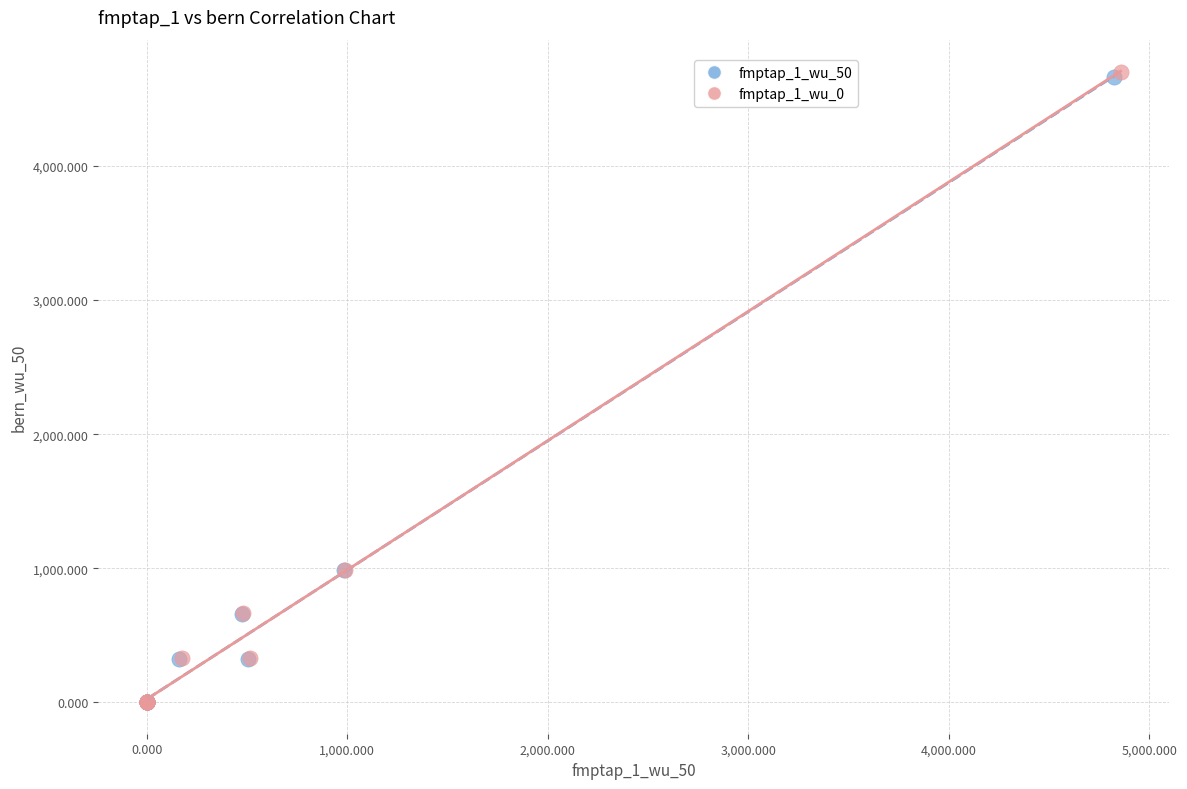

What are all the series names shown in the legend?

fmptap_1_wu_50, fmptap_1_wu_0